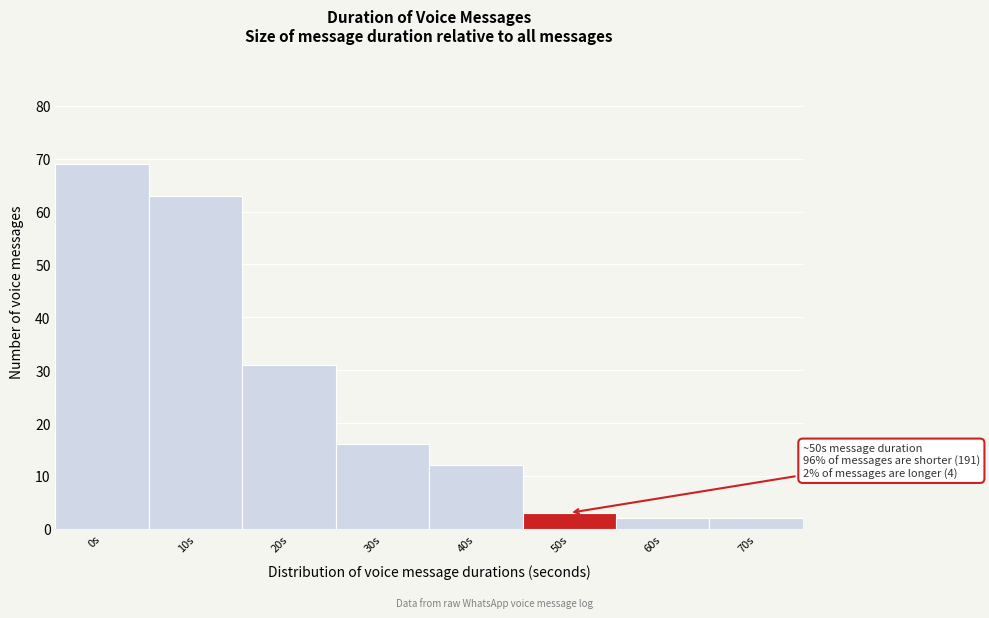

Reading right to left, what are all the values shown in this chart?

70s=2	60s=2	50s=3	40s=12	30s=16	20s=31	10s=63	0s=69